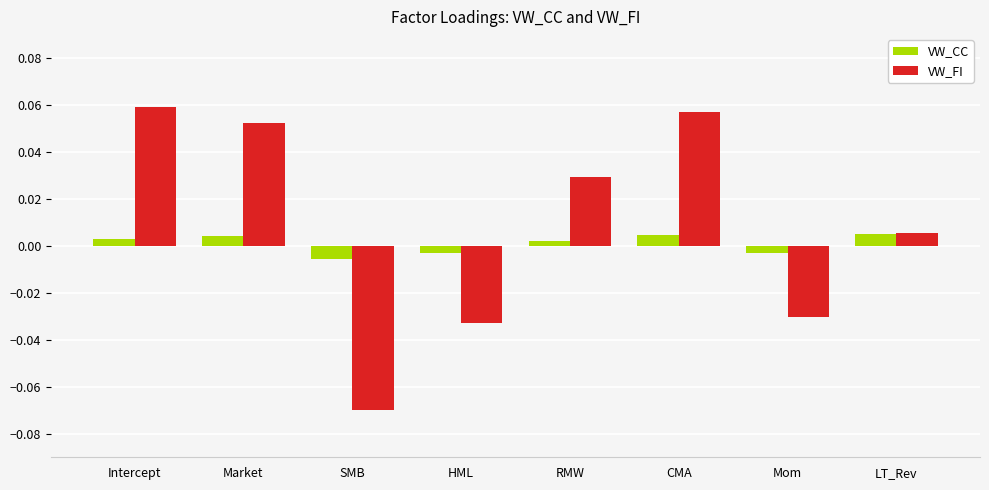

Is the value of VW_CC at Intercept greater than the value of VW_FI at SMB?

Yes